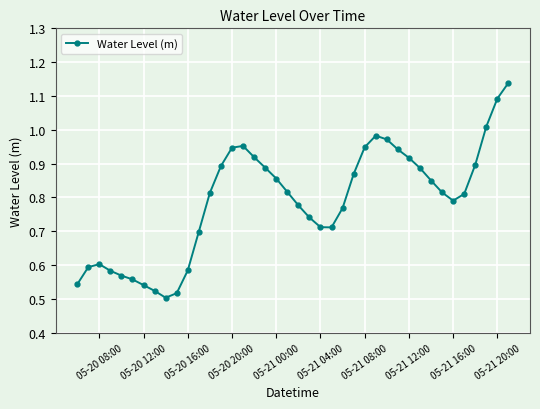

Does the chart have visible grid lines?

Yes